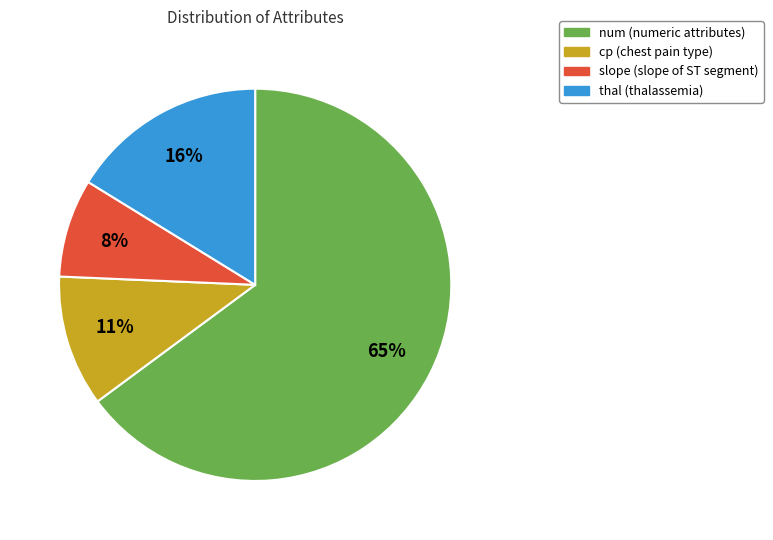

Count the number of slices in the pie.

4